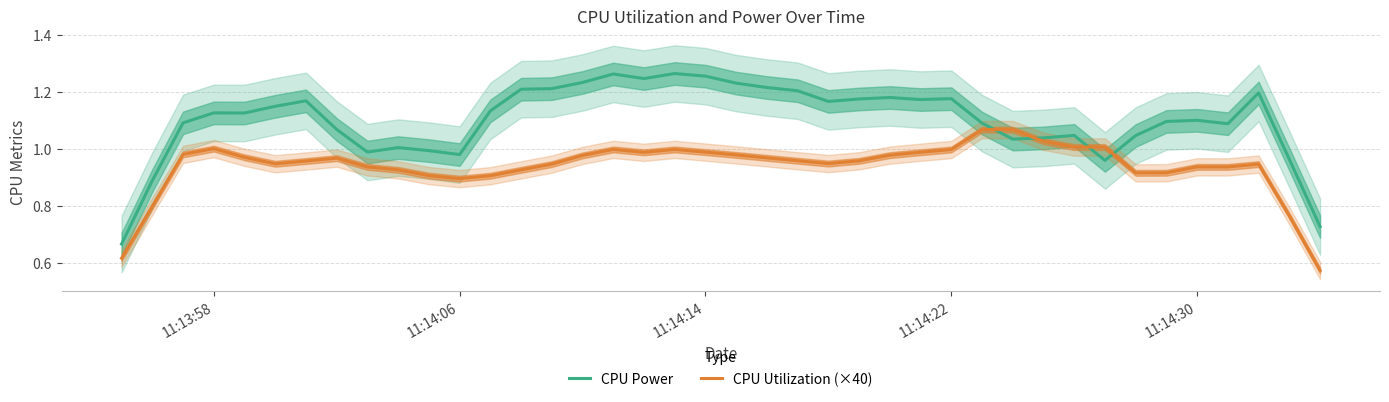

Rank the series by their maximum value, from highest to lowest.

CPU Power, CPU Utilization (×40)